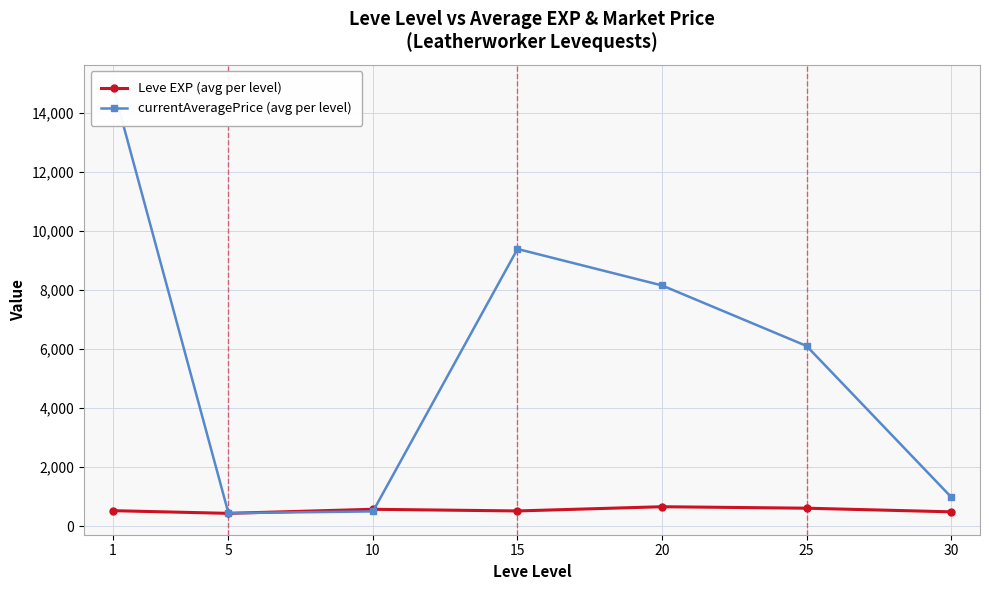

Which category has the lowest value in the Leve EXP (avg per level) series?

5